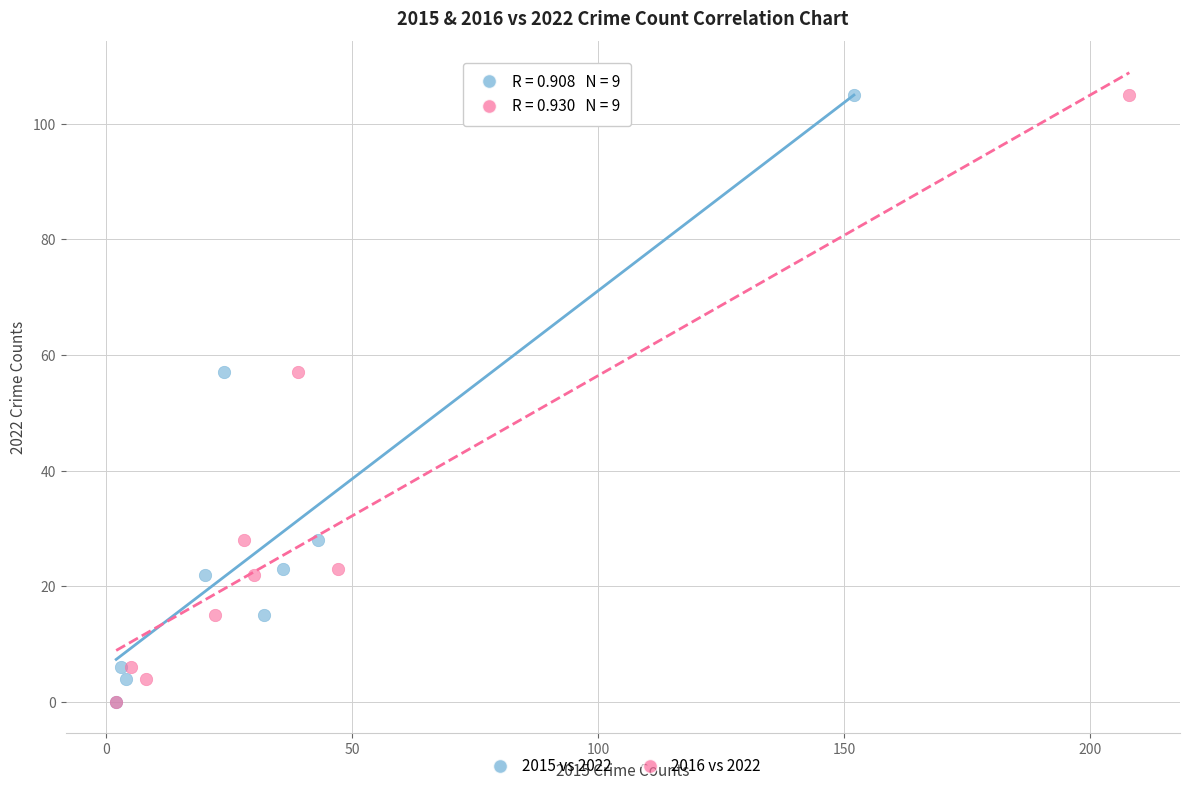

What are all the series names shown in the legend?

2015 vs 2022, 2016 vs 2022